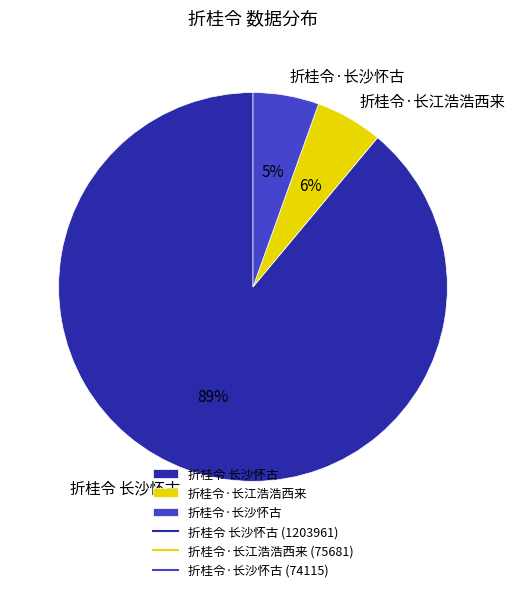

Which has a higher value, 折桂令·长沙怀古 or 折桂令 长沙怀古?

折桂令 长沙怀古